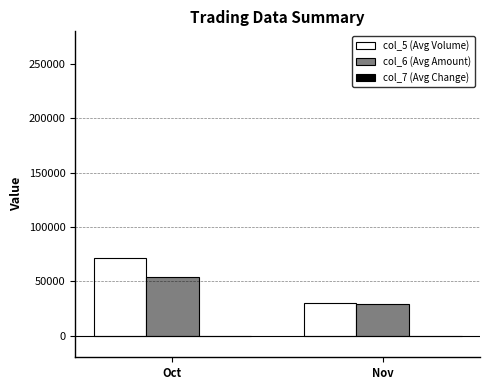

How many values in the col_6 (Avg Amount) series exceed 54066?

1